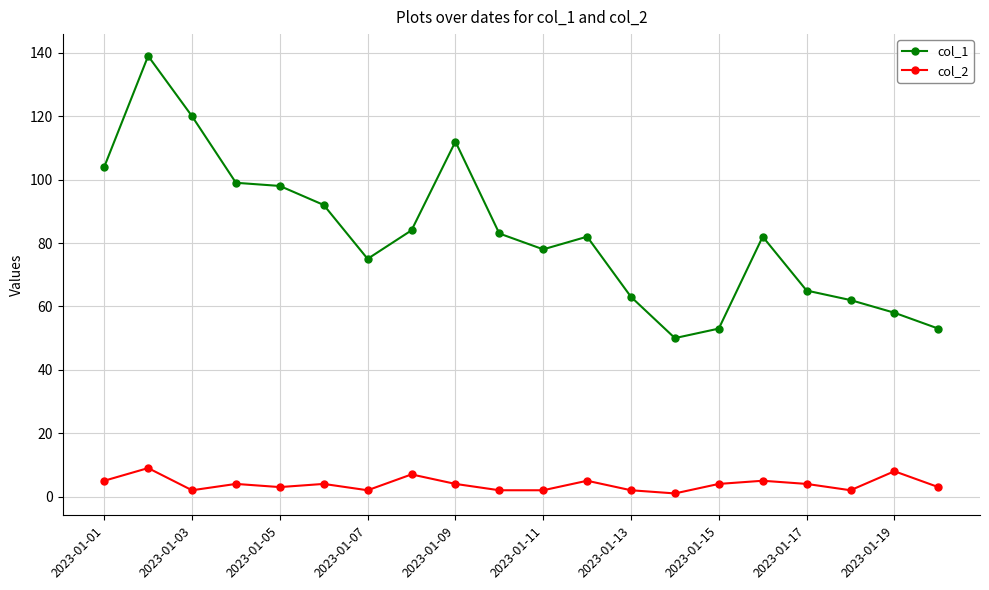

What is the smallest value displayed?

1